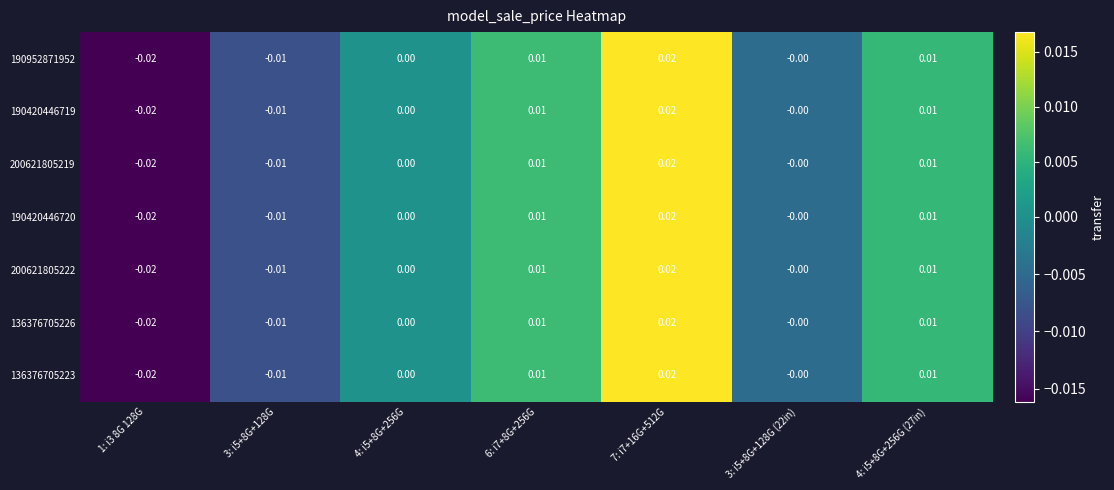

How many series are shown in this chart?

7